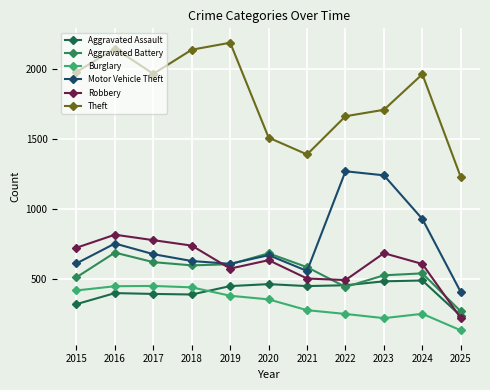

The Aggravated Assault series shows 452 at 2019. True or false?

True